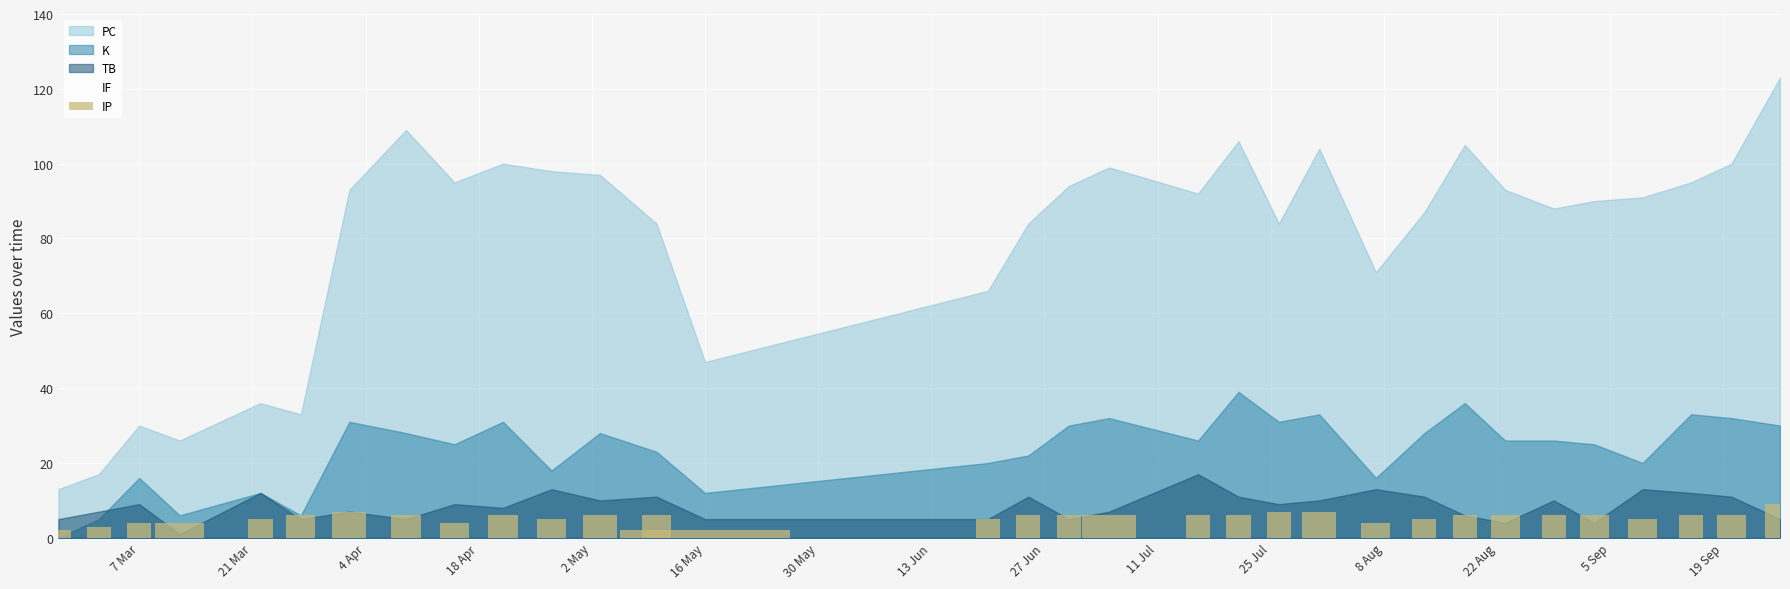

What is the average value?

5